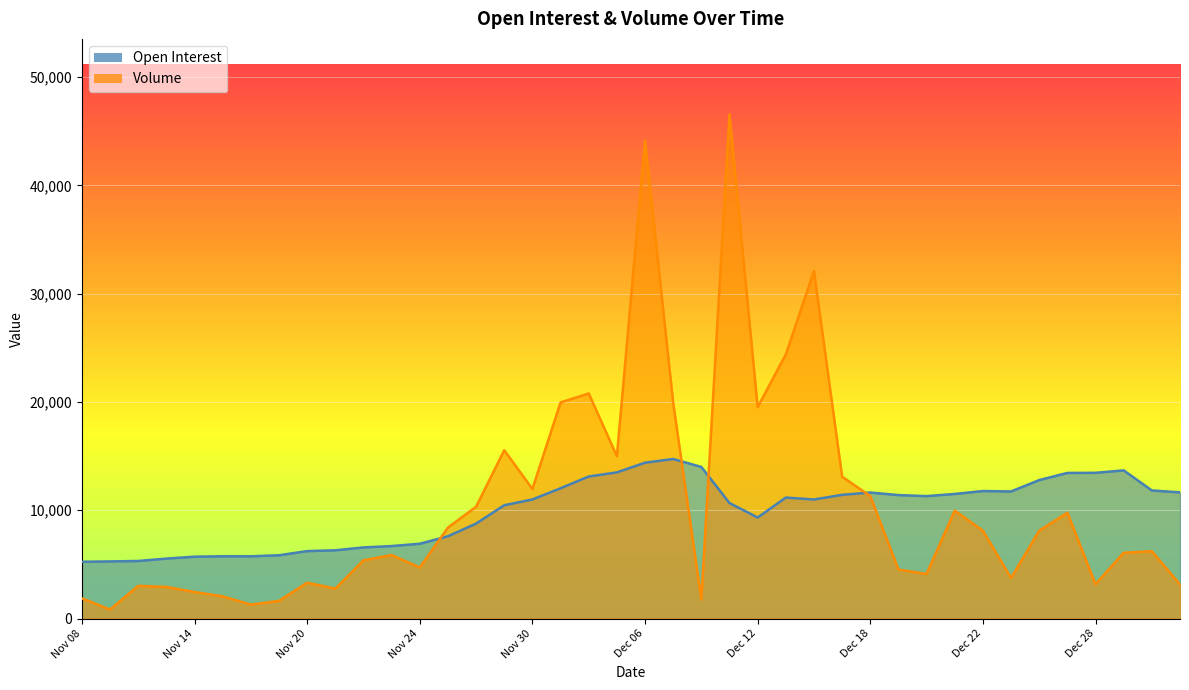

Between which two adjacent categories do Open Interest and Volume first intersect?

Nov 24 and Nov 27